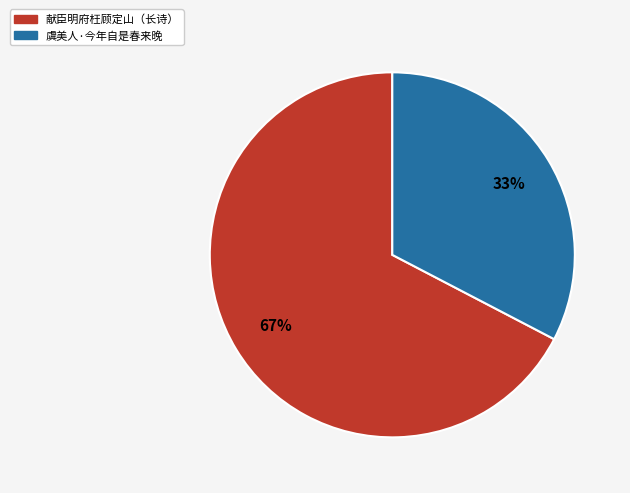

Is there any slice that represents more than half of the pie?

Yes